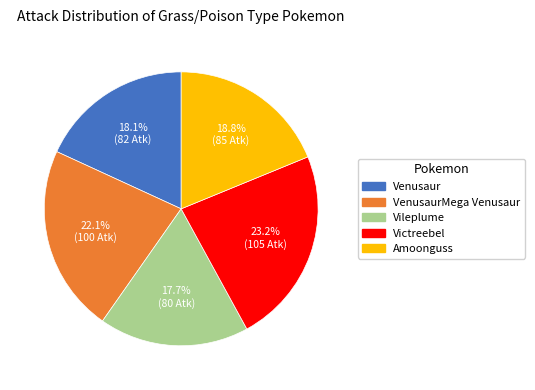

Does any single category account for the majority?

No